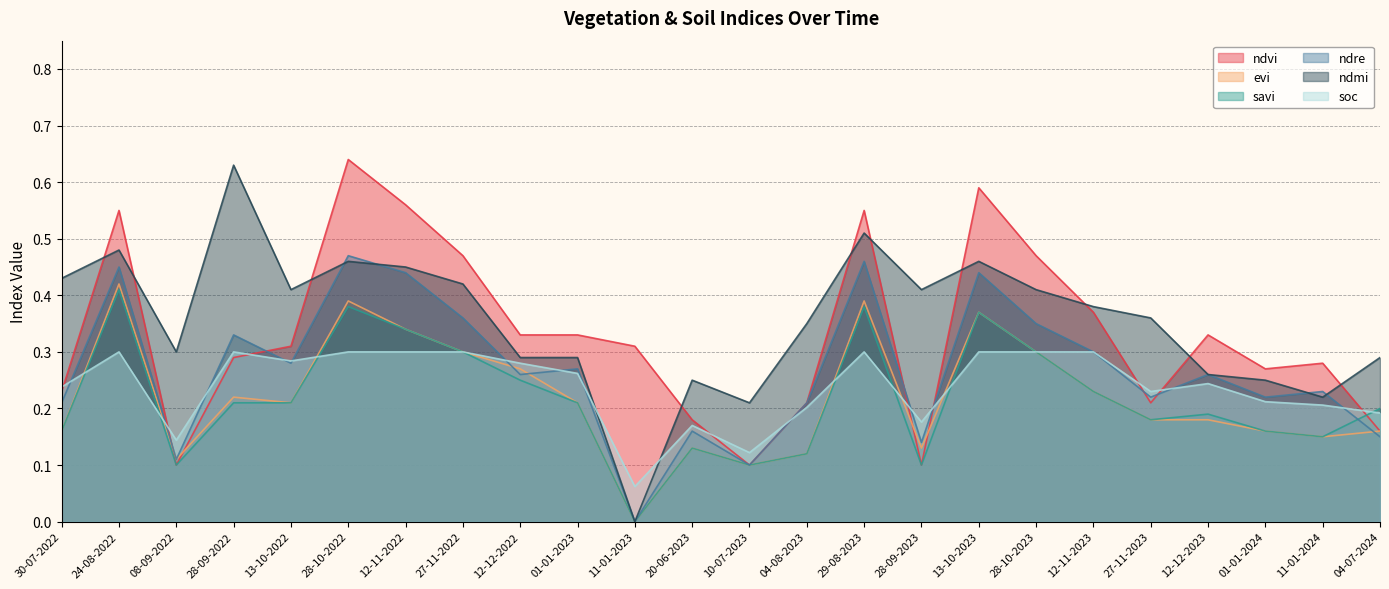

The value of ndre at 10-07-2023 is 0.1. True or false?

True